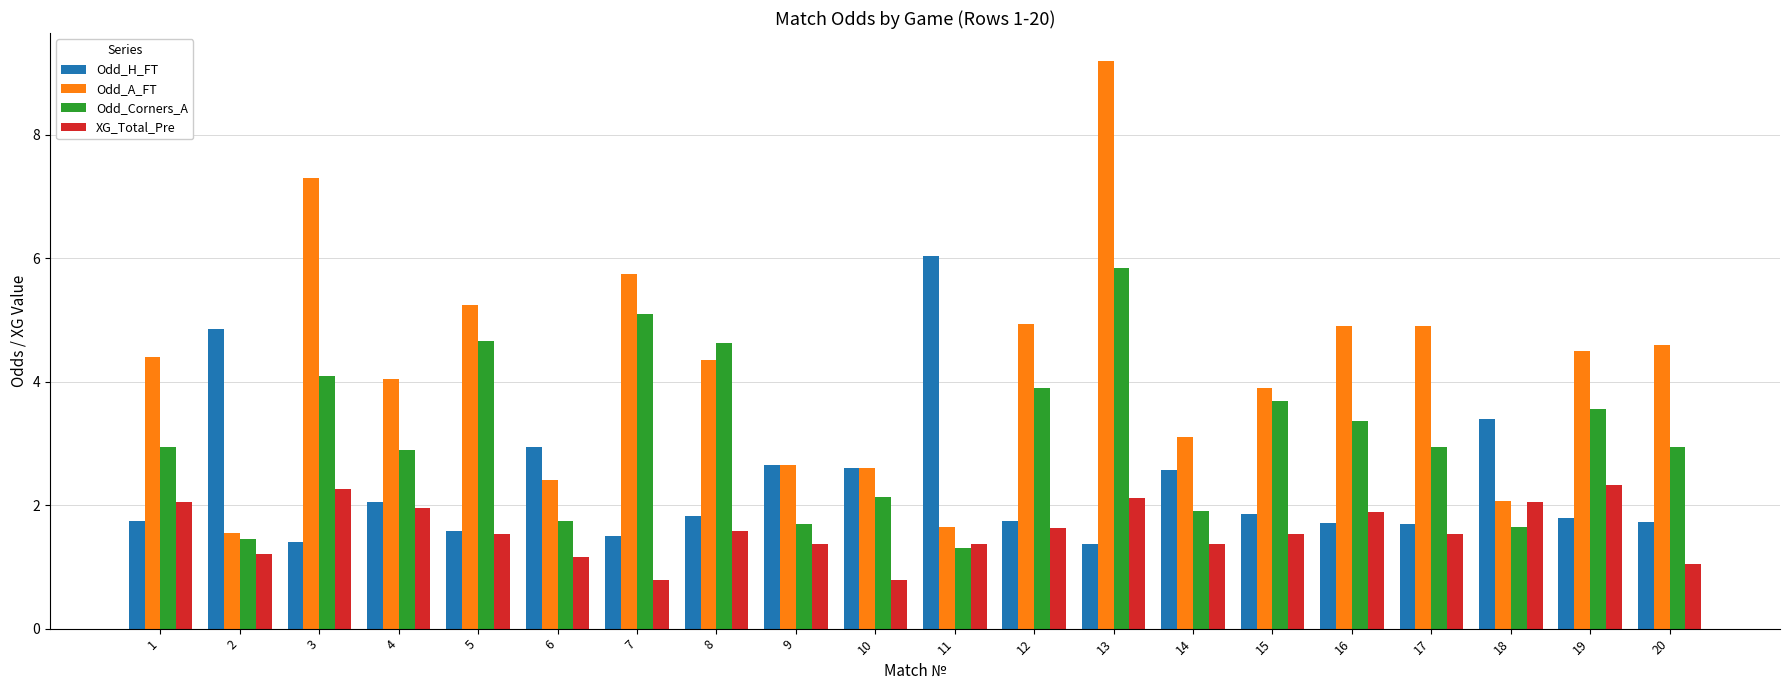

What is the value of the Odd_Corners_A bar at the 3rd from the left?

4.1